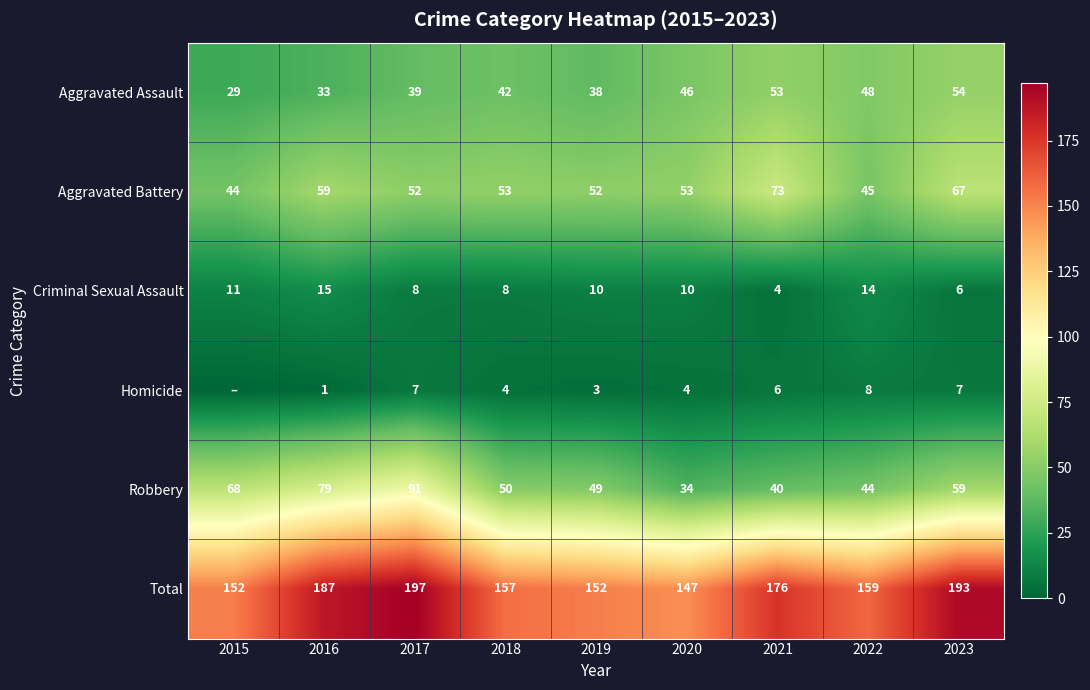

Which series has the largest range (max minus min)?

Robbery